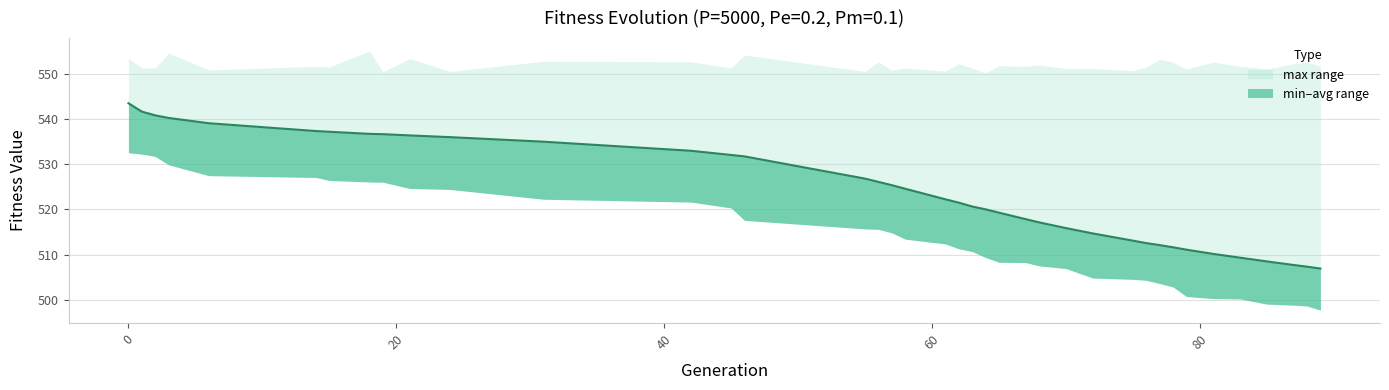

The value of max at 79 is 277.7. True or false?

False